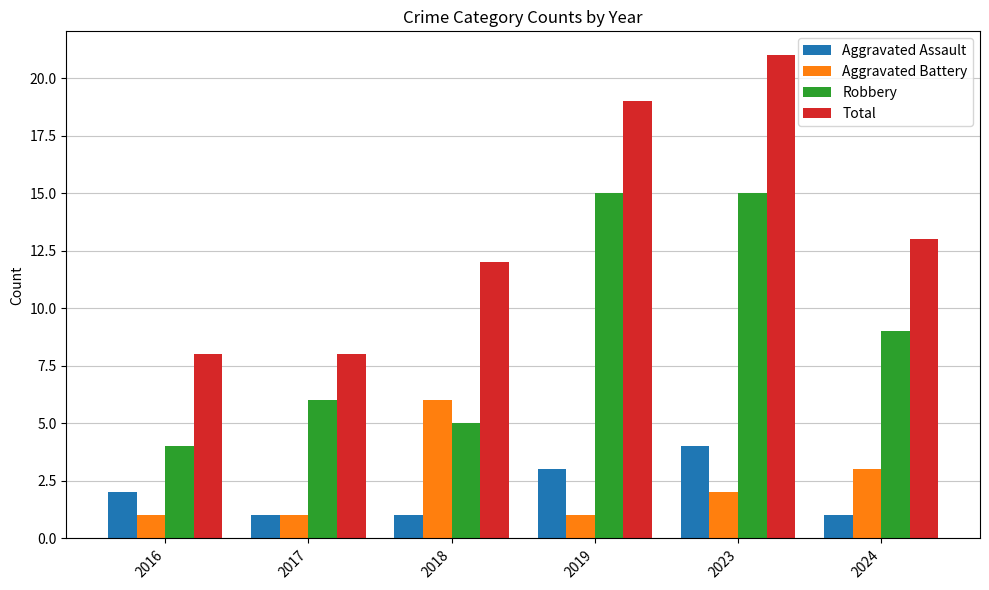

Which series has the largest range (max minus min)?

Total